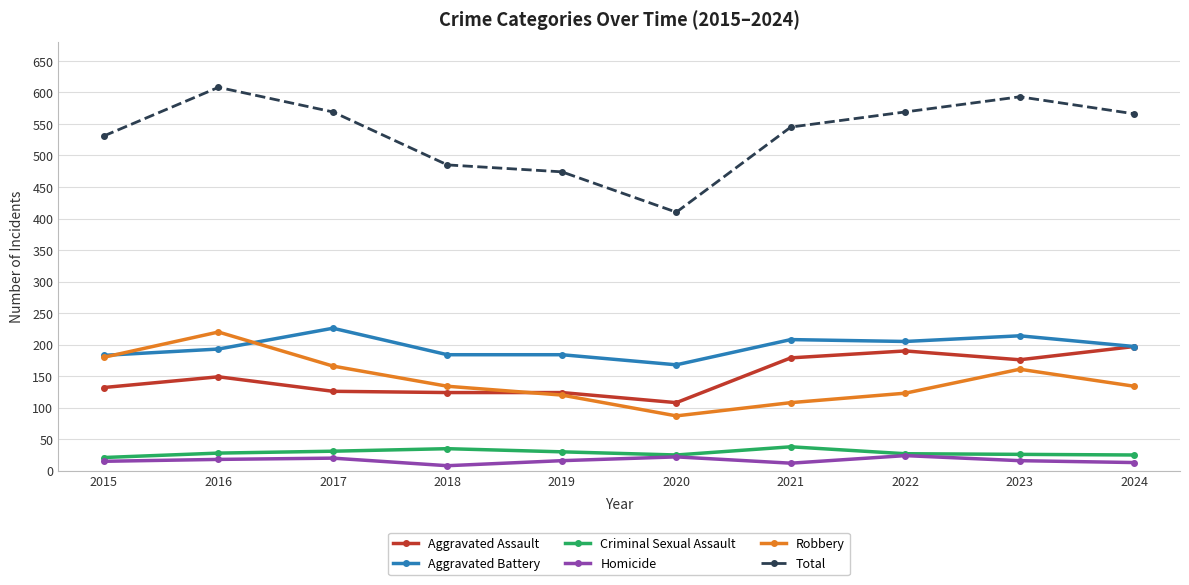

True or false: Total and Robbery cross at least once.

False